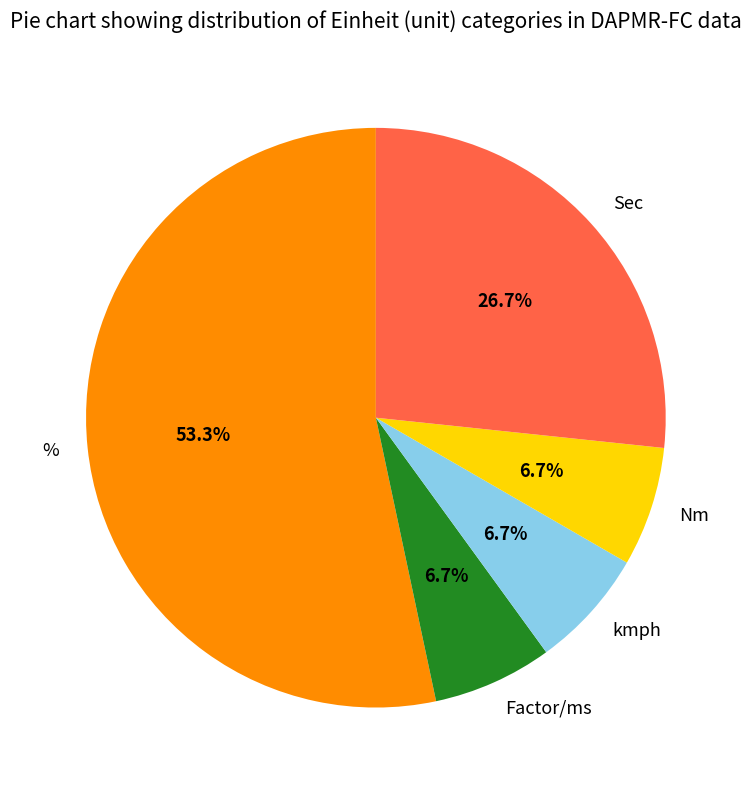

How many segments does this pie chart have?

5